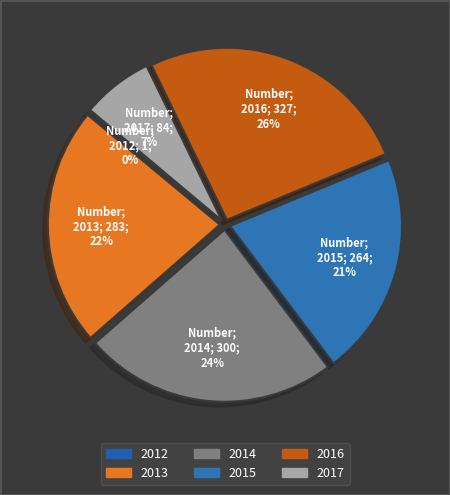

What is the ratio of the value at 2015 to the value at 2013?

0.9